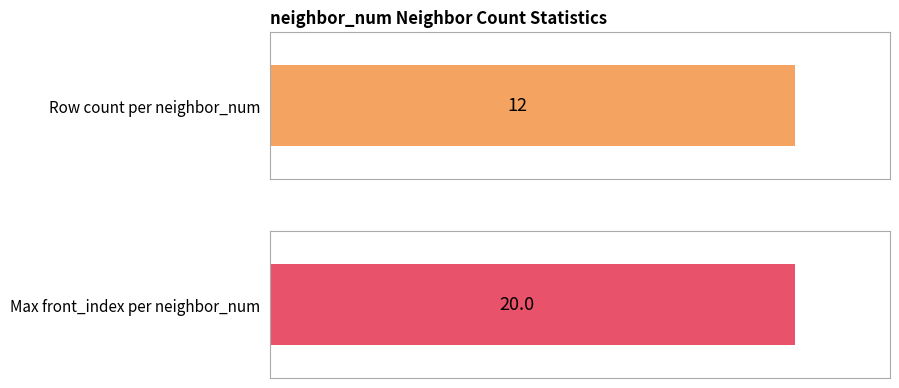

The value at 3 is 6. True or false?

False